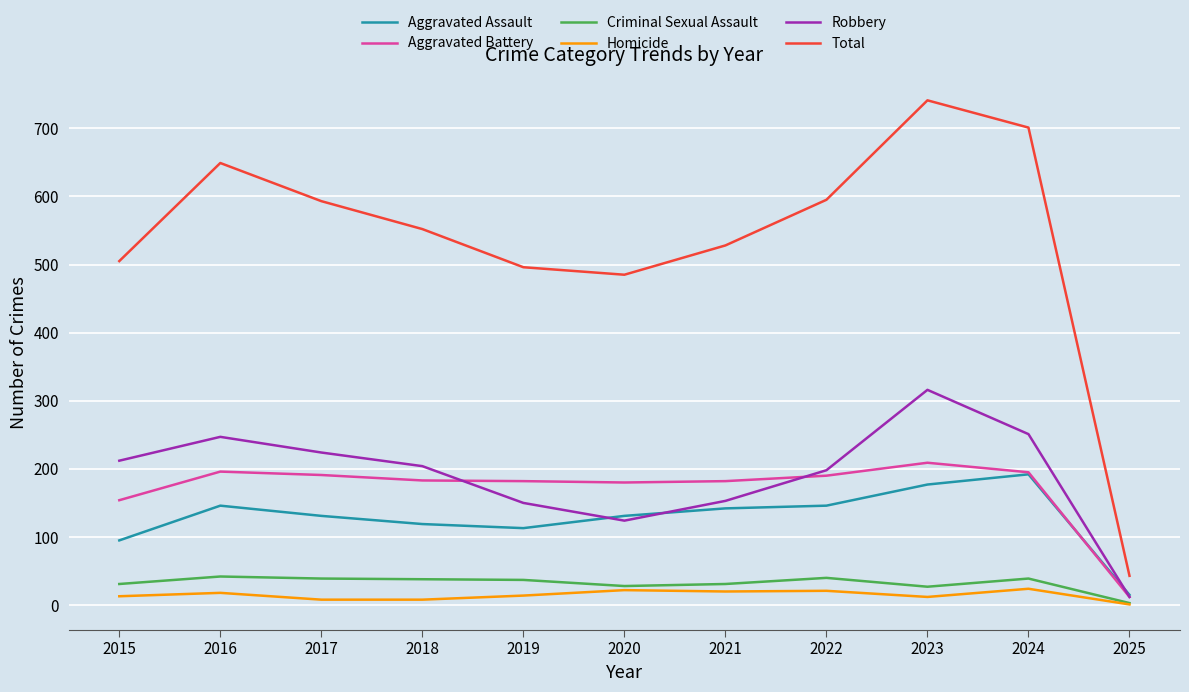

What is the difference between the highest and lowest values at 2017?

585